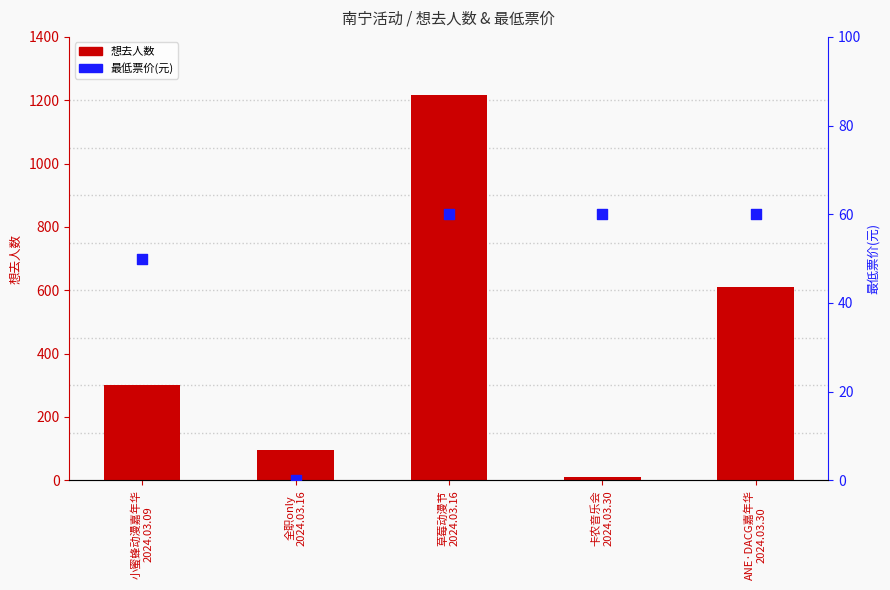

Which series has the widest spread of Y values?

想去人数